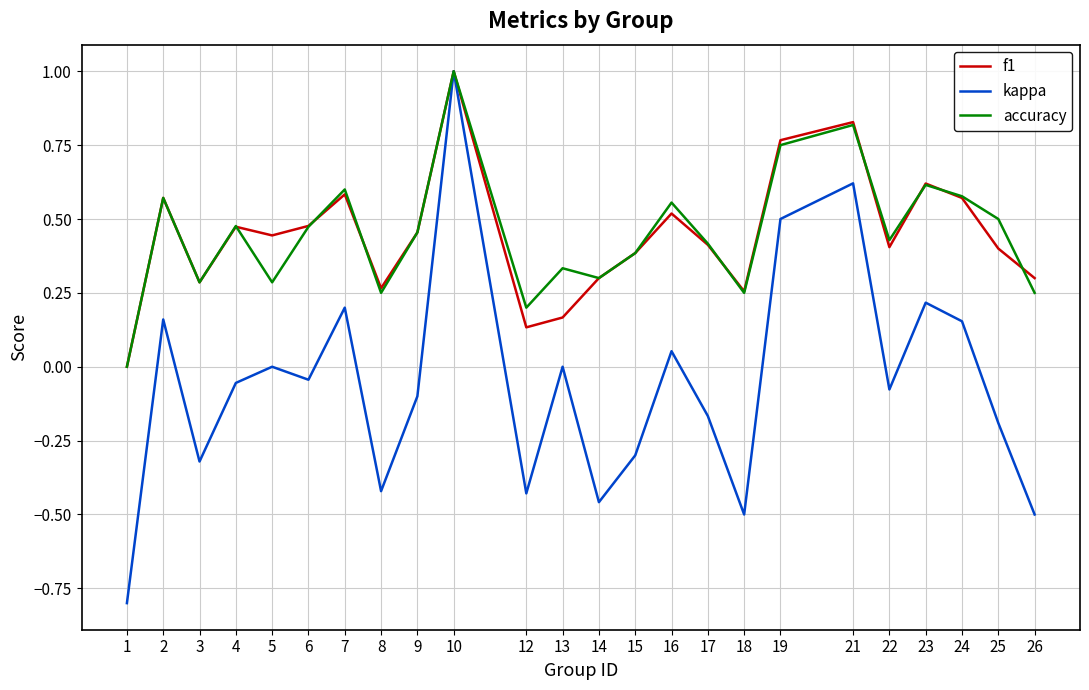

What is the total value across all series at 21?

2.3